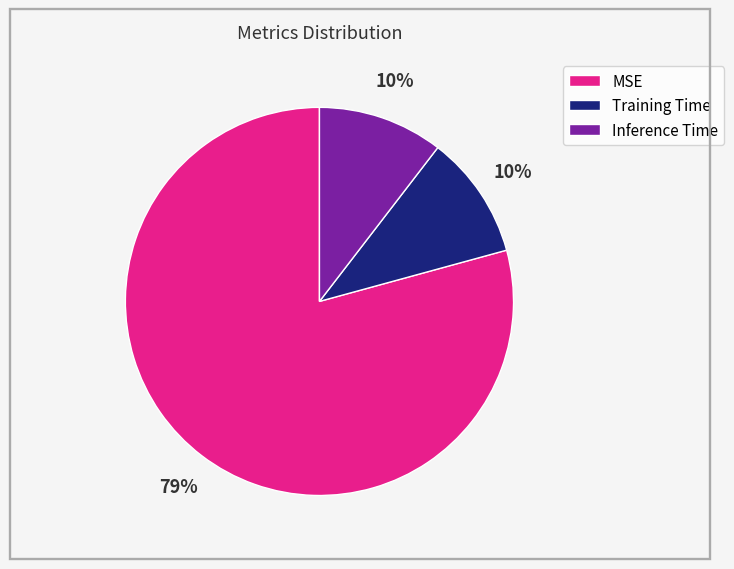

To the nearest percent, what is the combined percentage of Training Time and MSE?

90%